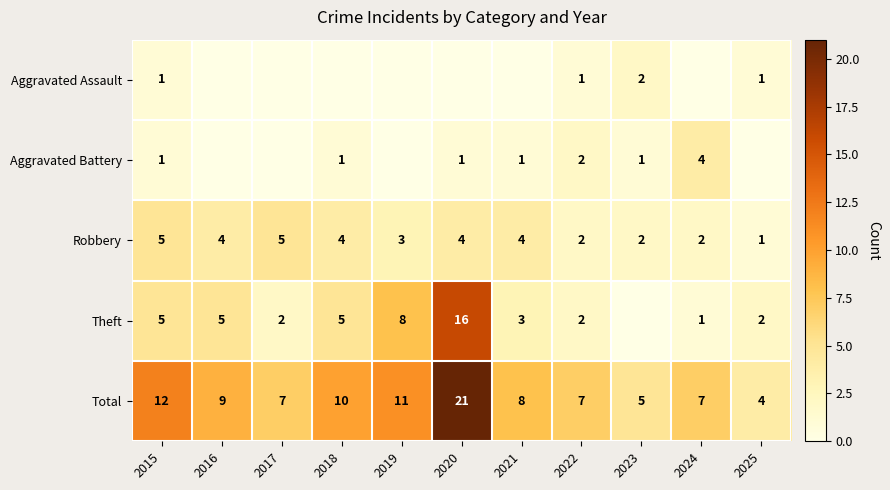

The value of Total at 2021 is 13. True or false?

False